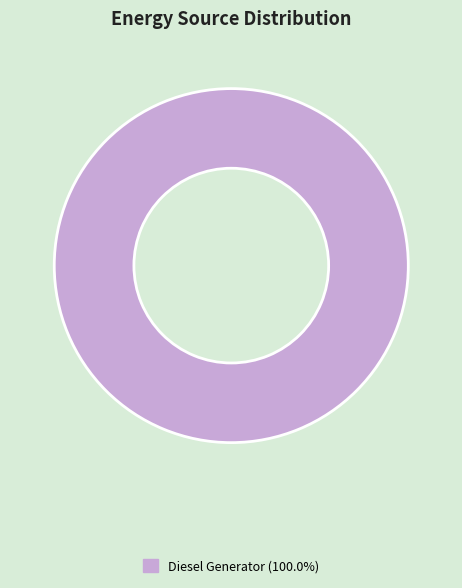

Is there any slice that represents more than half of the pie?

Yes